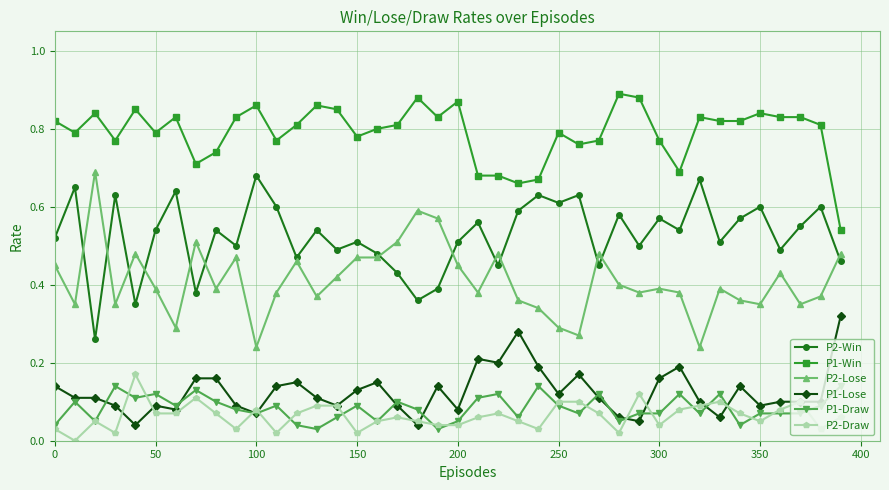

Which series has the largest total across all categories?

P1-Win